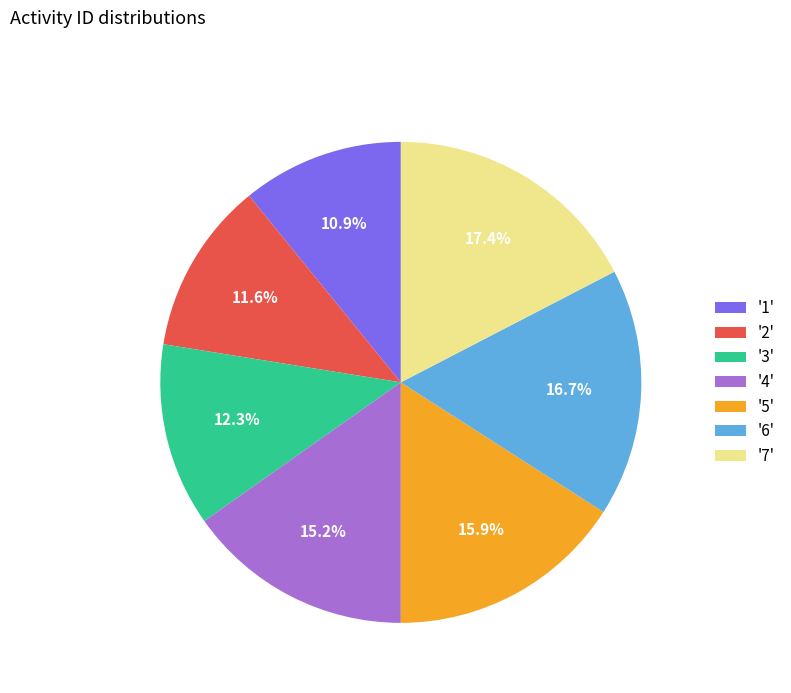

To the nearest percent, what is the difference between the largest and smallest slice percentages?

7%